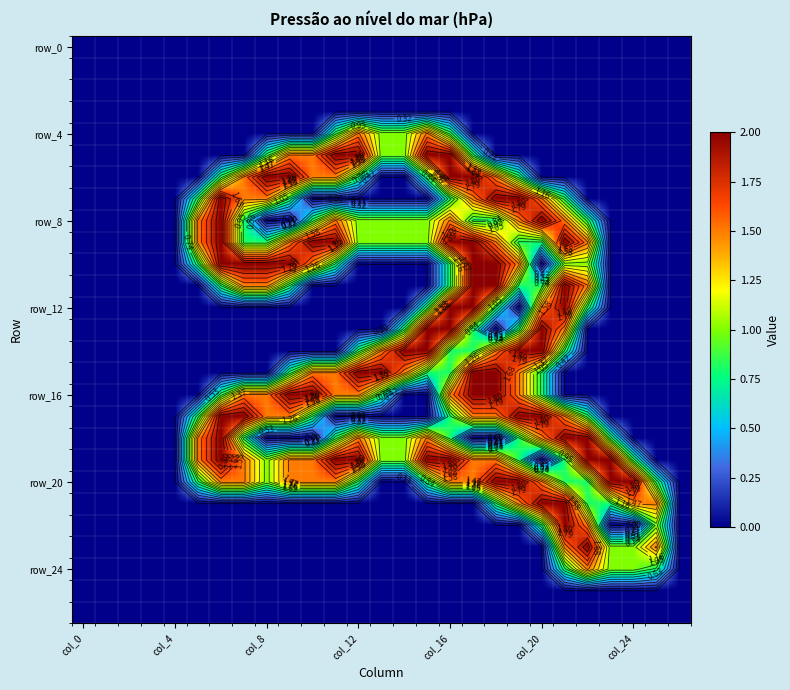

What is the average value of the row_4 series?

0.2